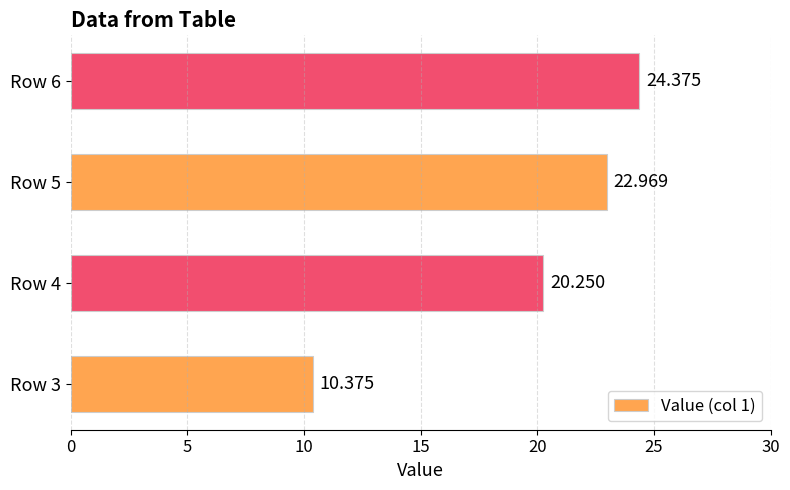

Count the number of data series in this chart.

1